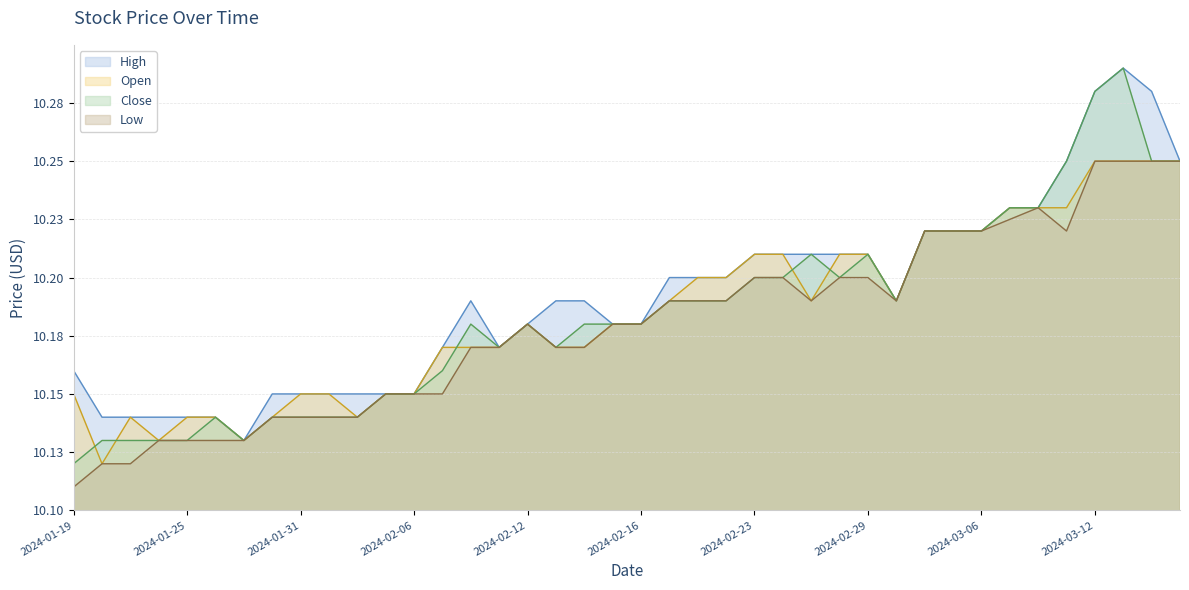

What is the approximate value of Close at 2024-03-05?

10.2